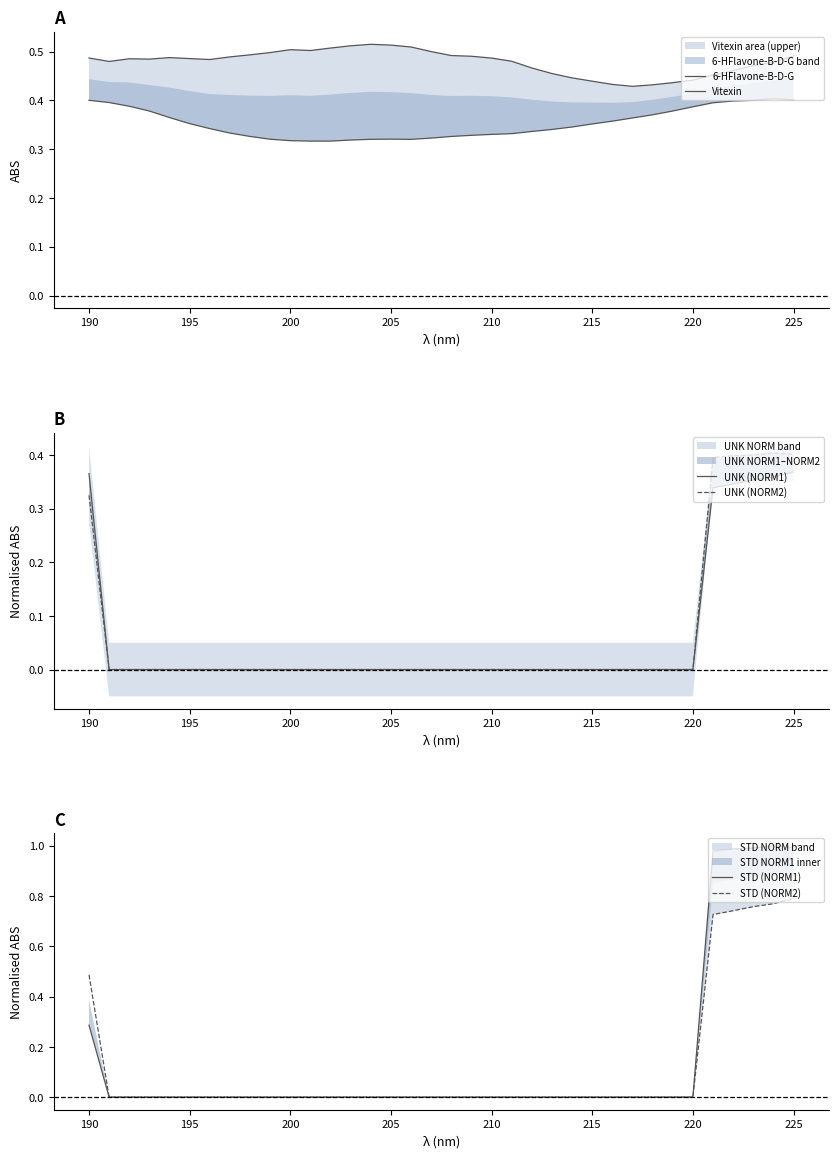

True or false: STD (NORM2) has a value of -0.3 at 210.

False